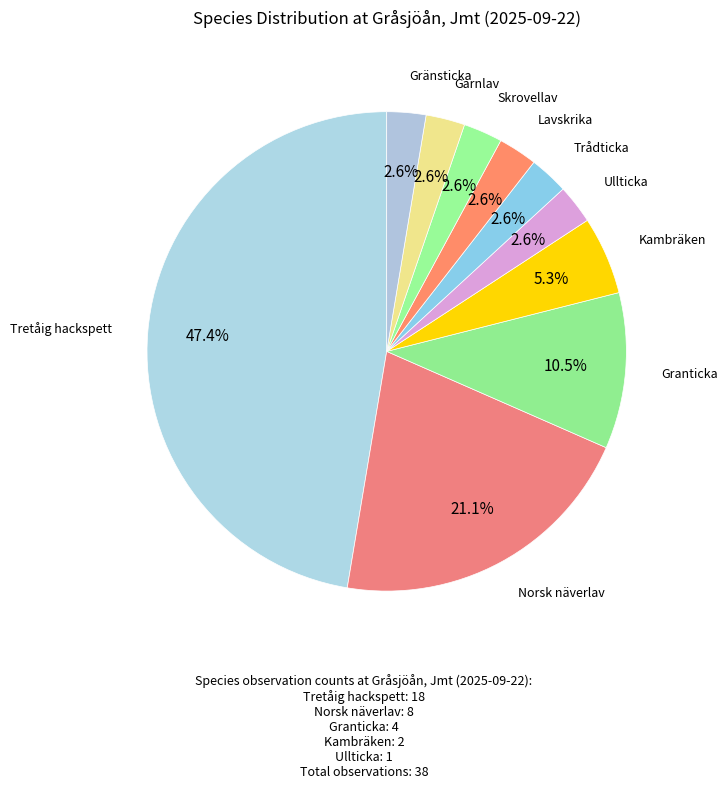

Does any single category account for the majority?

No